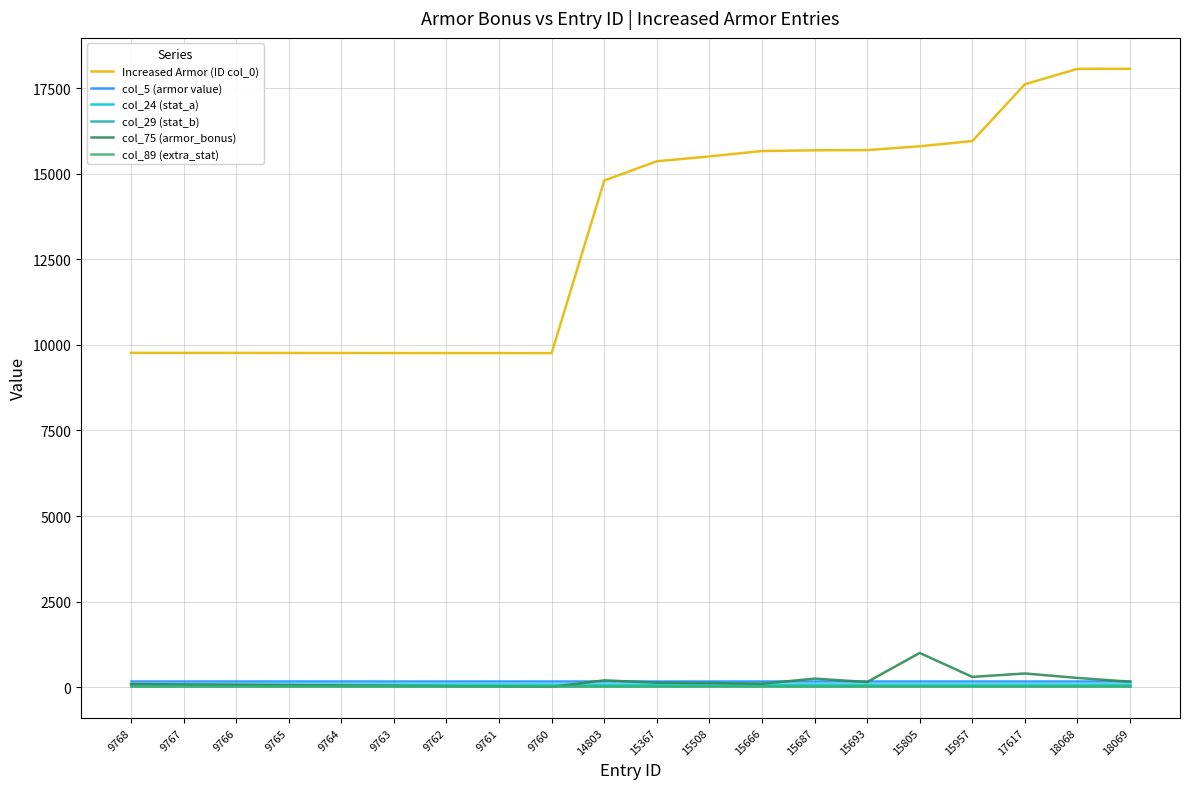

Is it true that col_89 (extra_stat) equals 22 at 18068?

True